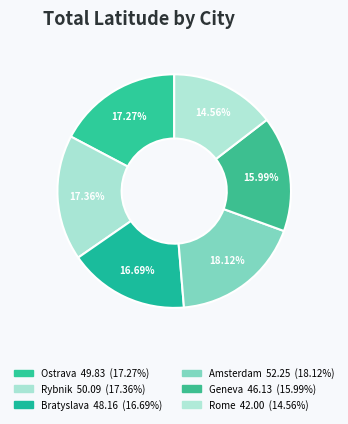

Which slice is the largest?

Amsterdam